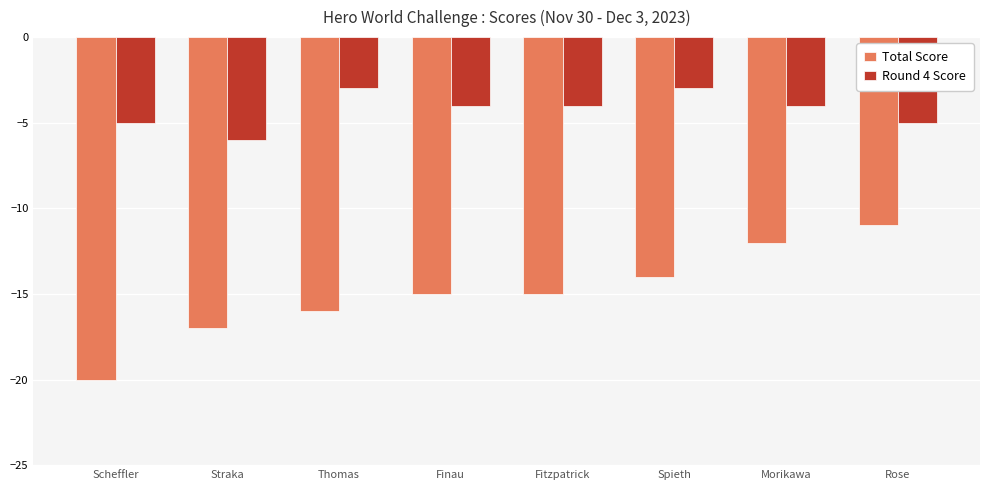

List the series in order of their overall mean, highest first.

Round 4 Score, Total Score